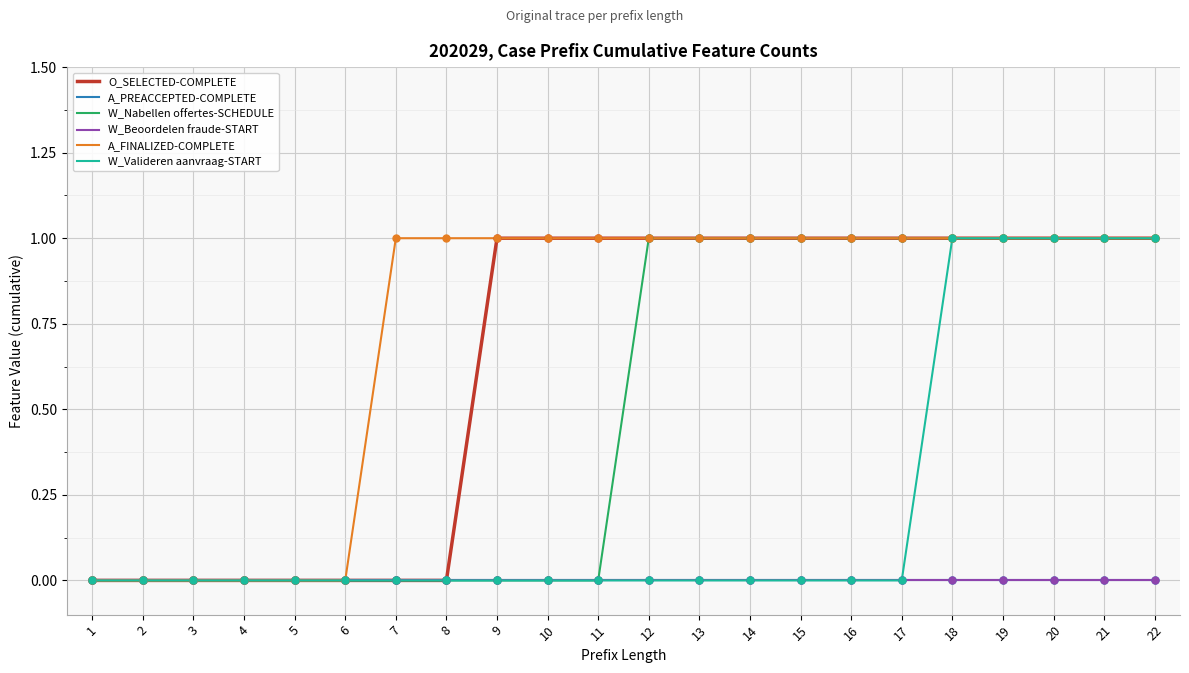

What is the difference between the highest and lowest values at 18?

1